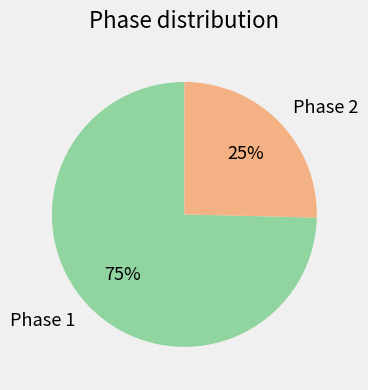

To the nearest percent, what is the average slice percentage?

50%